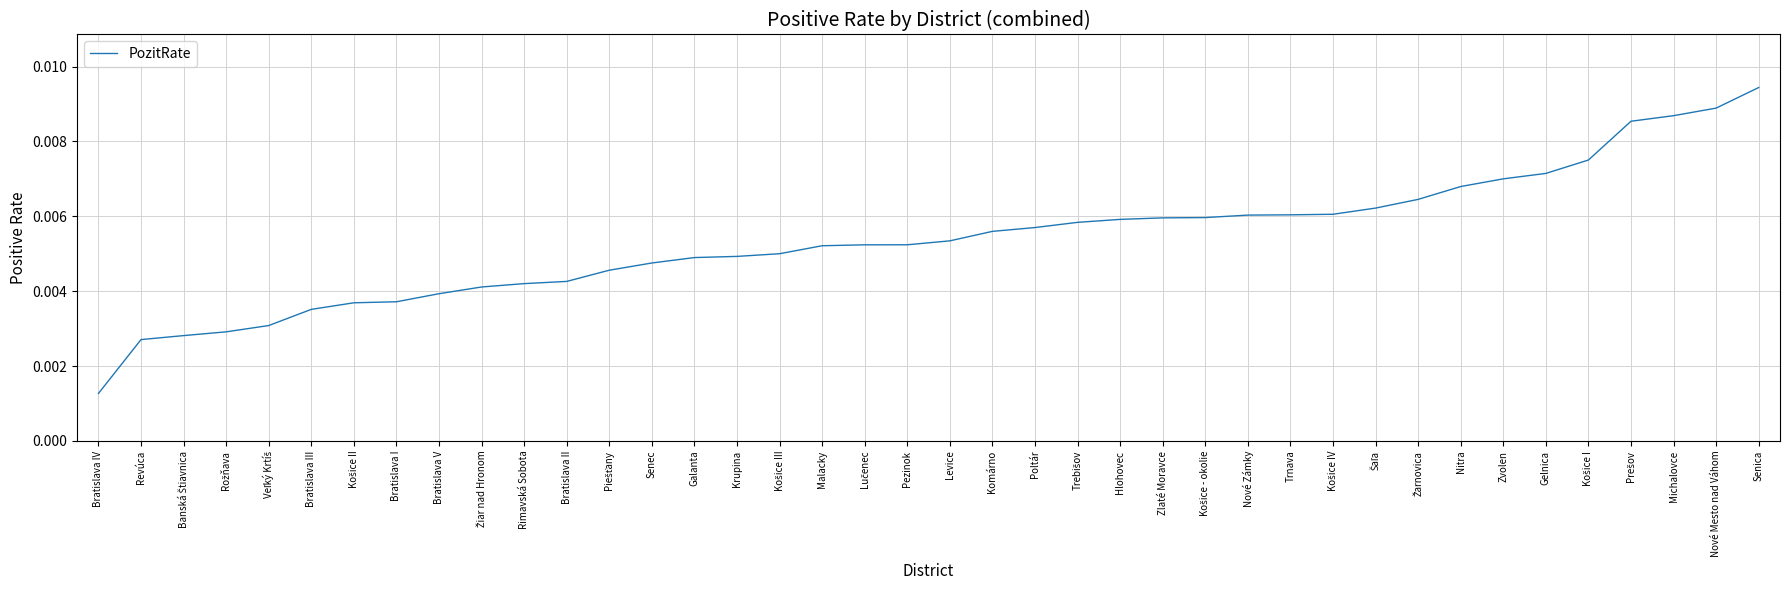

Where is the data nearest to the value 0?

Bratislava IV